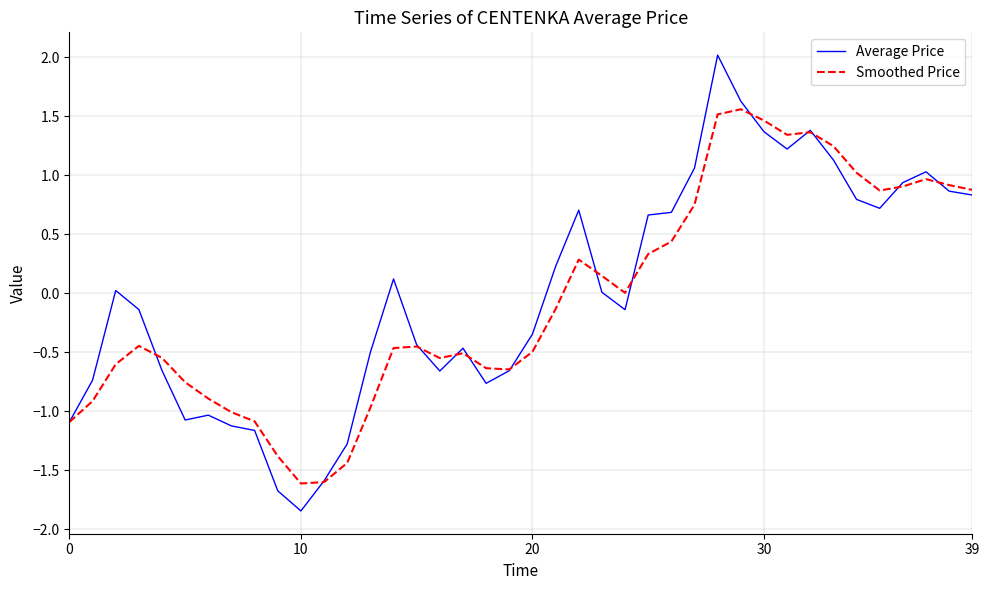

Rank the series by their maximum value, from lowest to highest.

Smoothed Price, Average Price